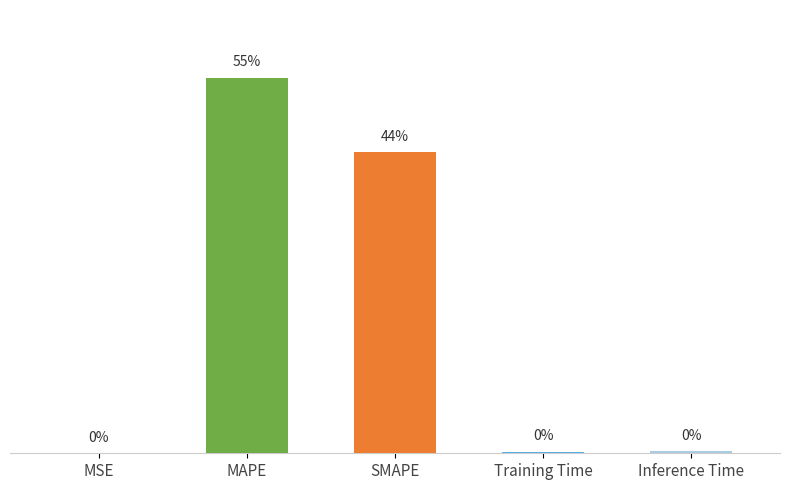

Which has a higher value, SMAPE or Inference Time?

SMAPE